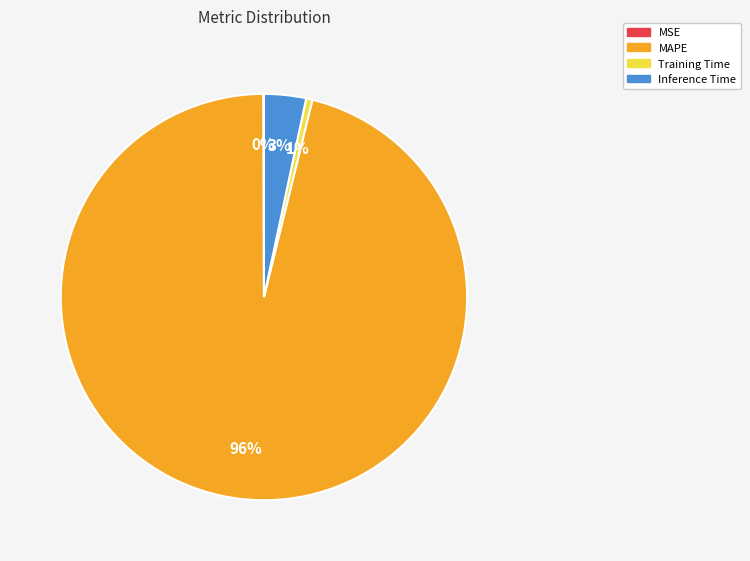

The Inference Time slice represents 3% of the pie. True or false?

True